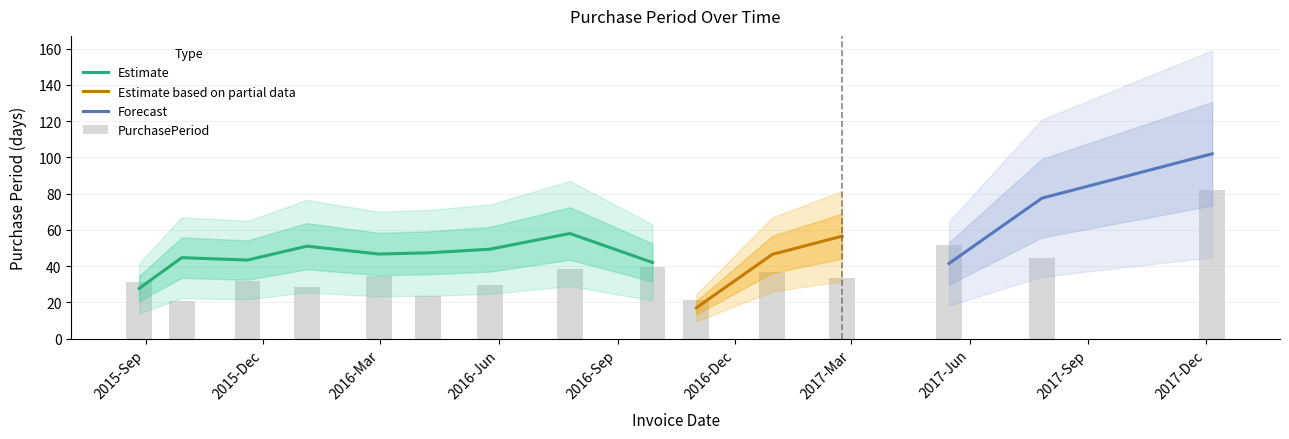

At which label is the value closest to 51?

2017-Jun